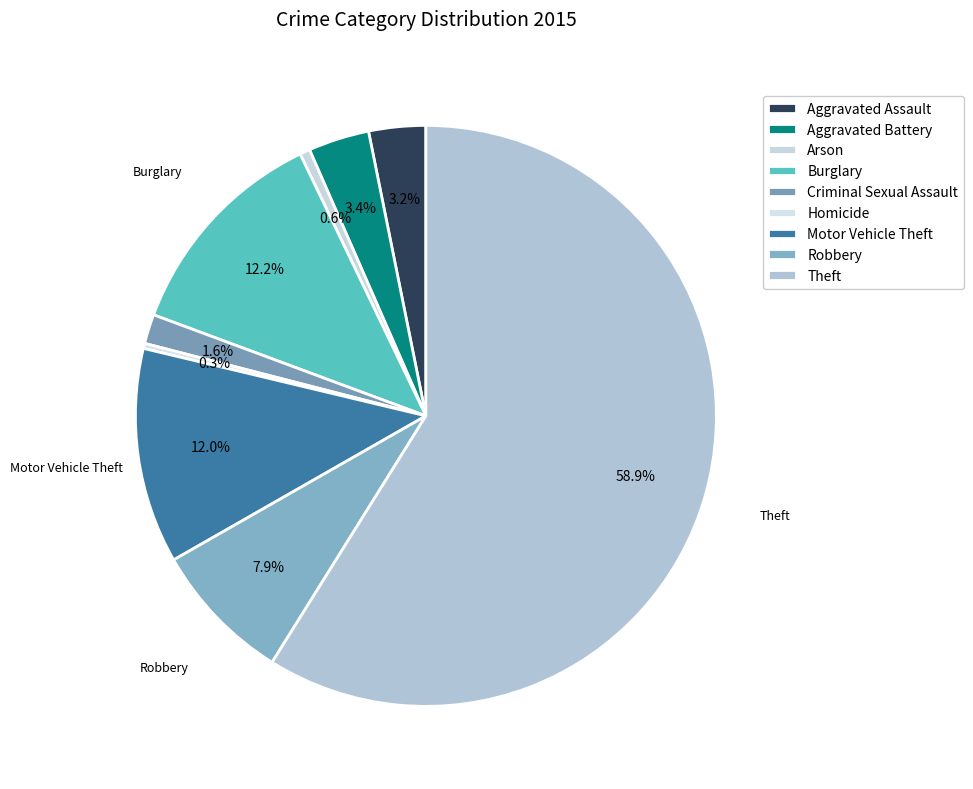

What is the change in value from Homicide to Theft?

+1036